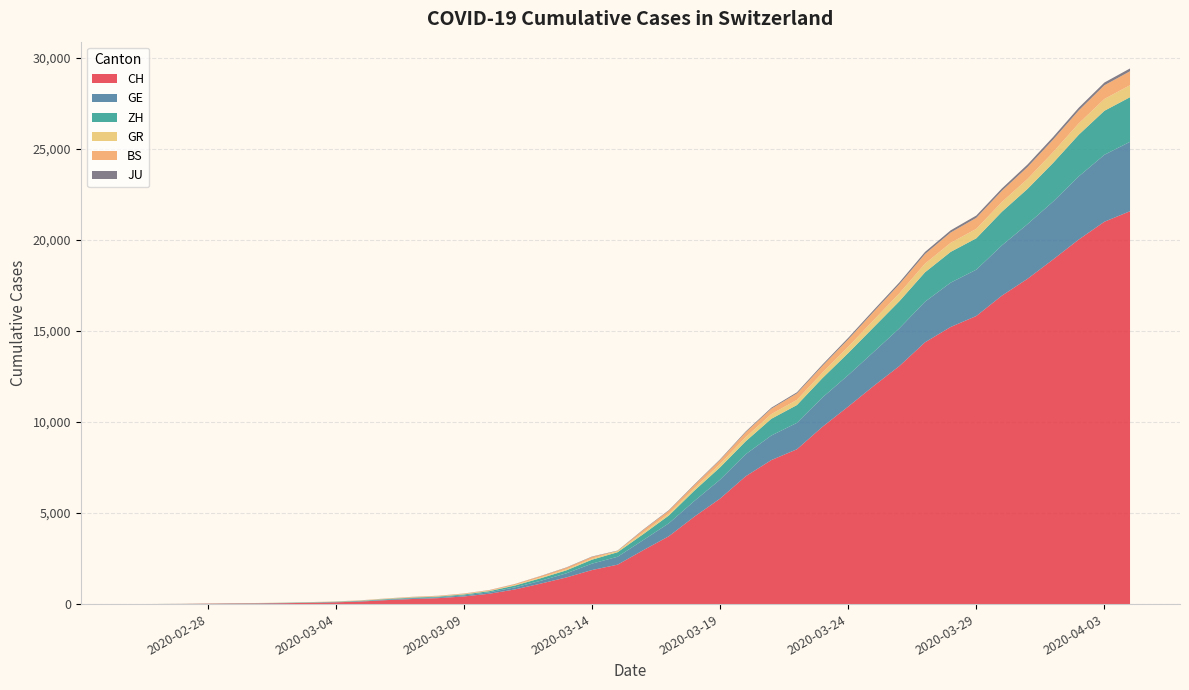

Reading left to right, what are all the values shown in this chart?

CH: 0	4	8	20	30	36	50	69	97	142	219	280	327	419	570	807	1125	1463	1870	2165	2959	3727	4807	5794	7021	7911	8505	9745	10849	11989	13080	14383	15224	15826	16946	17871	18935	20029	21006	21582
GE: 0	1	1	5	9	10	11	14	16	20	30	43	45	60	80	114	155	227	351	435	556	710	863	1041	1211	1349	1452	1610	1728	1869	2072	2230	2435	2546	2760	3002	3179	3468	3677	3815
ZH: 0	0	2	2	6	7	10	13	15	23	29	34	40	49	62	101	140	163	218	250	326	429	568	679	711	919	978	1067	1213	1358	1490	1617	1691	1723	1849	1937	2126	2290	2418	2451
GR: 0	2	2	6	6	6	9	9	12	14	16	17	18	18	22	31	43	53	56	71	84	101	128	182	226	258	284	300	343	393	433	474	495	519	535	547	592	622	649	657
BS: 0	0	1	1	1	1	1	3	3	8	15	21	24	28	33	49	73	92	100	0	143	164	181	220	270	297	356	374	410	462	501	530	569	605	617	653	687	714	754	767
JU: 0	0	1	1	1	1	1	2	2	4	4	5	5	7	7	7	12	17	18	19	25	29	32	36	44	54	61	69	82	92	100	114	119	127	128	140	145	149	149	154